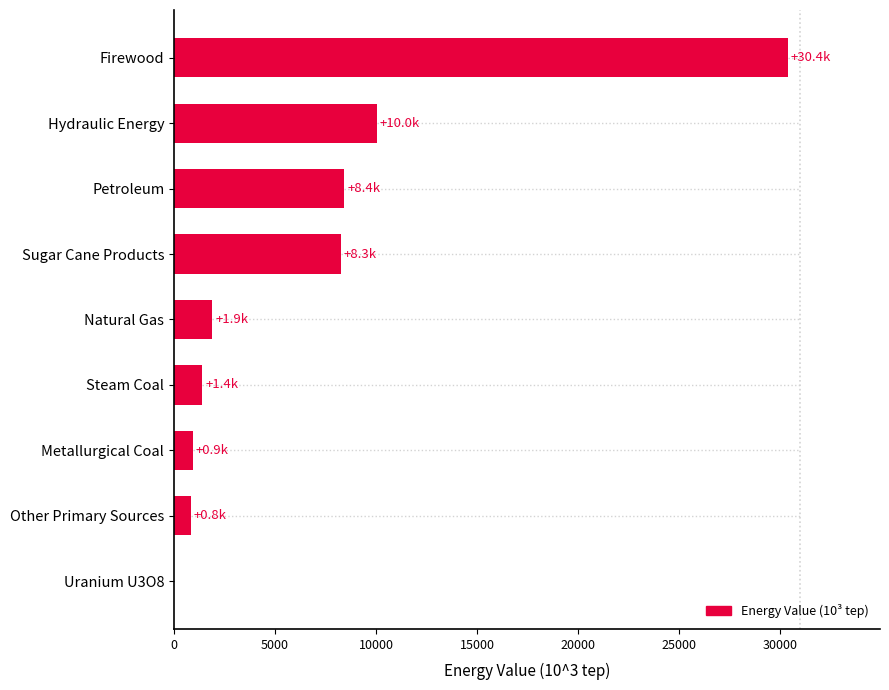

Is it true that the value at Hydraulic Energy is 10025.9?

True